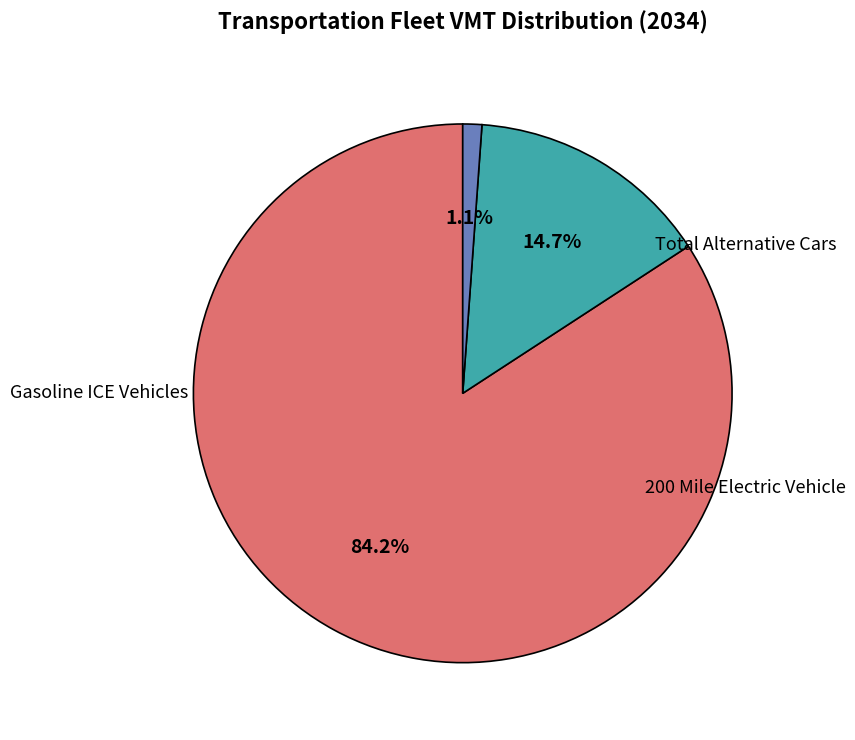

Is there a majority slice in this chart?

Yes